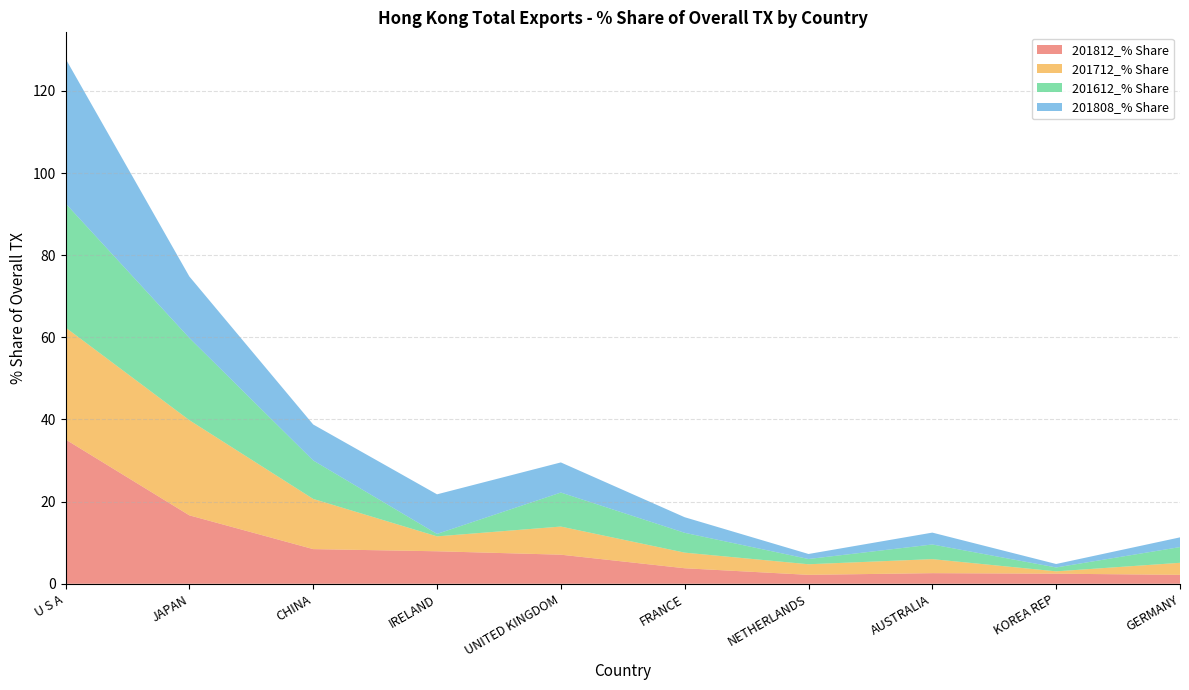

Reading right to left, list all the values displayed in this chart.

201812_% Share: 2.2	2.5	2.6	2.2	3.8	7.1	7.9	8.4	16.7	35.1
201712_% Share: 2.9	0.6	3.4	2.6	3.8	6.8	3.6	12.2	23.2	27.3
201612_% Share: 3.8	0.9	3.6	1.3	4.8	8.3	0.6	9.4	20.0	30.2
201808_% Share: 2.4	0.8	2.9	1.2	3.8	7.3	9.6	8.8	15.0	35.2